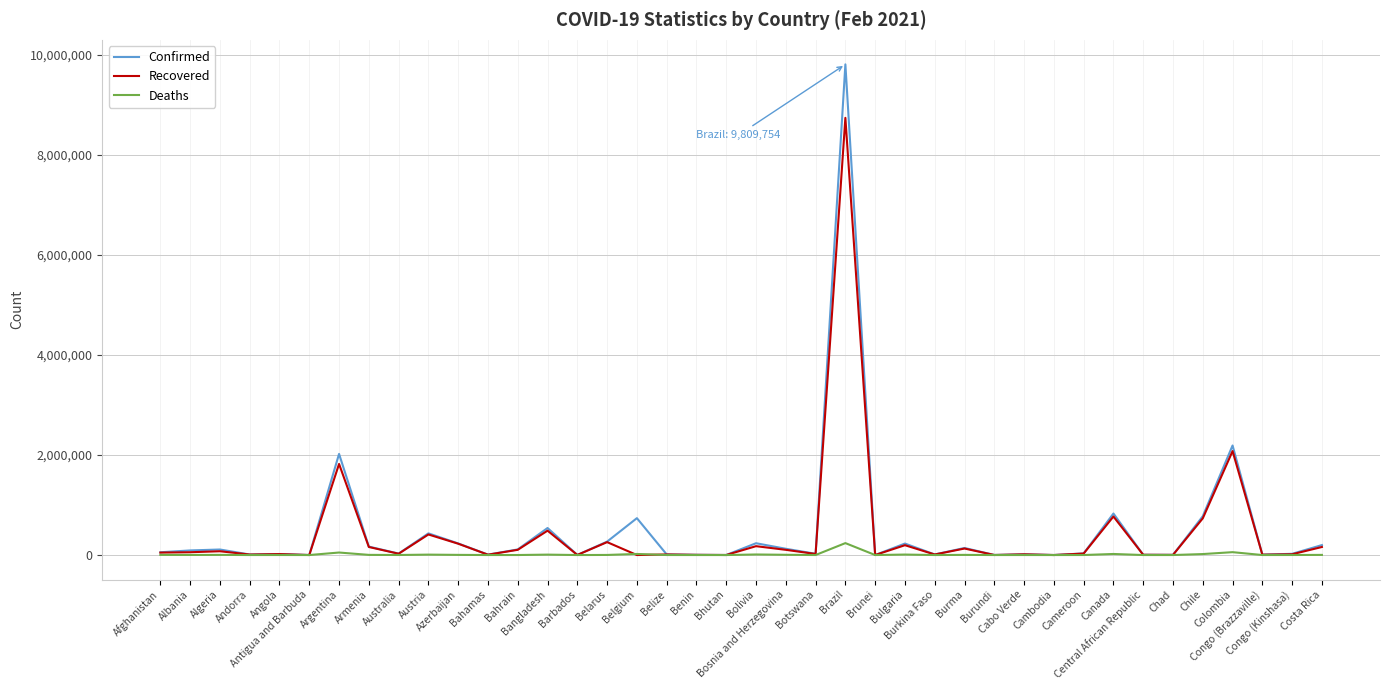

What is the maximum value shown in the chart?

9809754